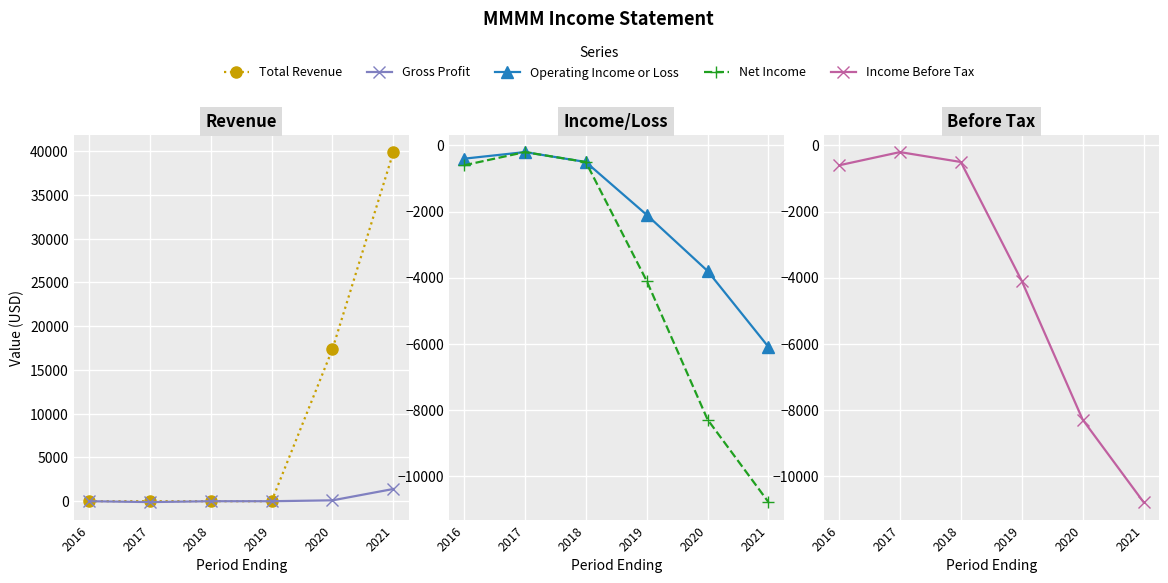

Is the value of Gross Profit at 2018 greater than the value of Net Income at 2016?

Yes